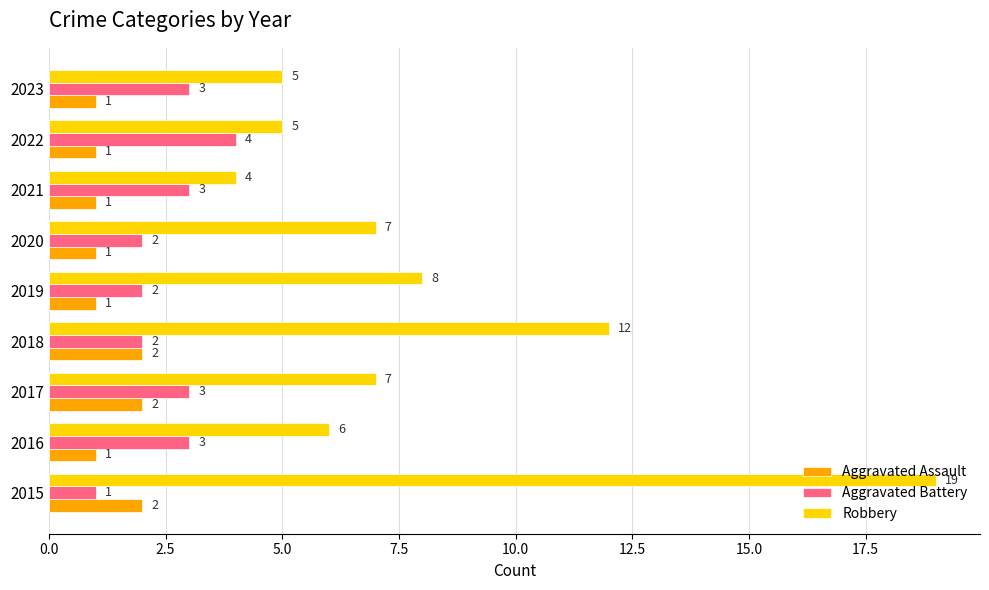

How many Aggravated Battery values are between 2 and 3?

7